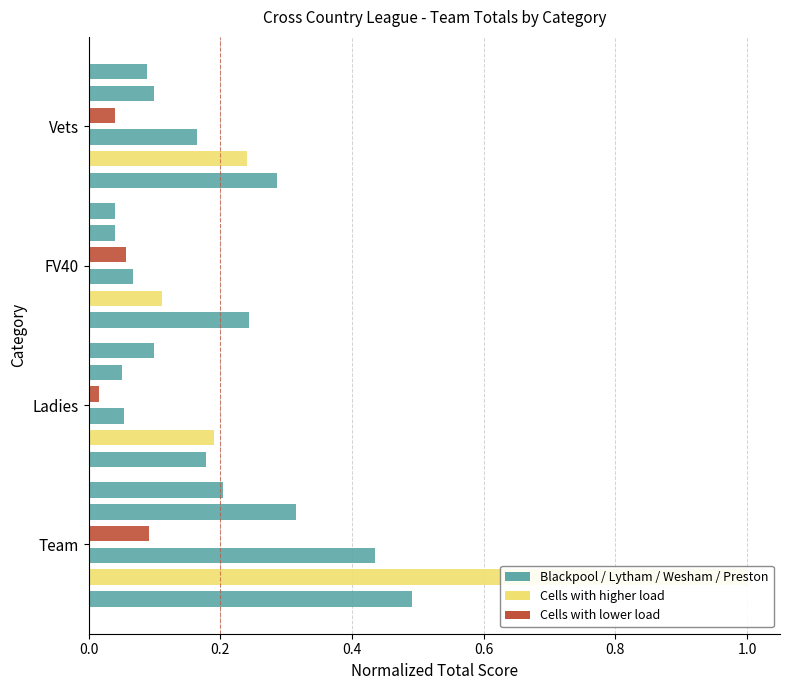

What is the difference between the maximum and minimum values in the Lytham series?

0.4